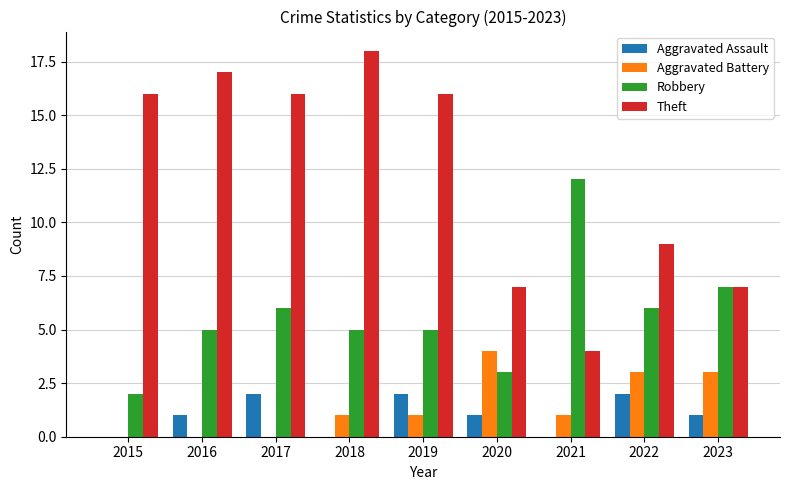

Reading left to right, extract all data points from this chart.

Aggravated Assault: 0	1	2	0	2	1	0	2	1
Aggravated Battery: 0	0	0	1	1	4	1	3	3
Robbery: 2	5	6	5	5	3	12	6	7
Theft: 16	17	16	18	16	7	4	9	7